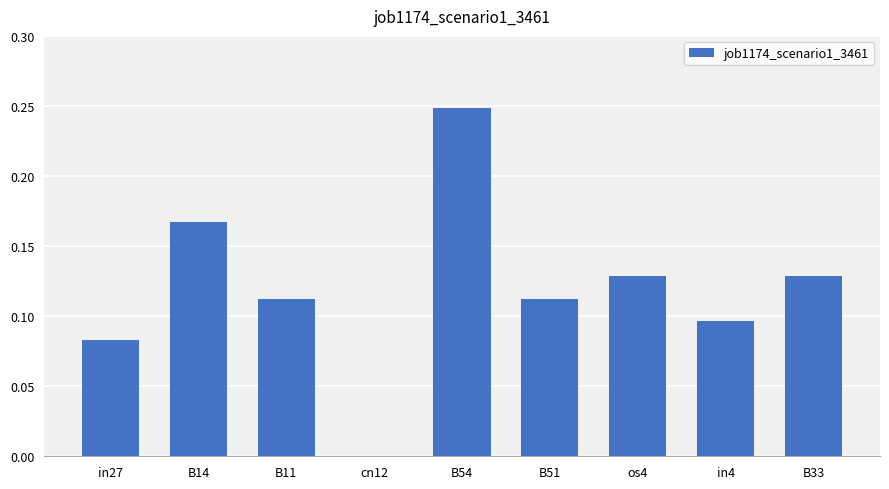

Where is the data nearest to the value 0?

cn12